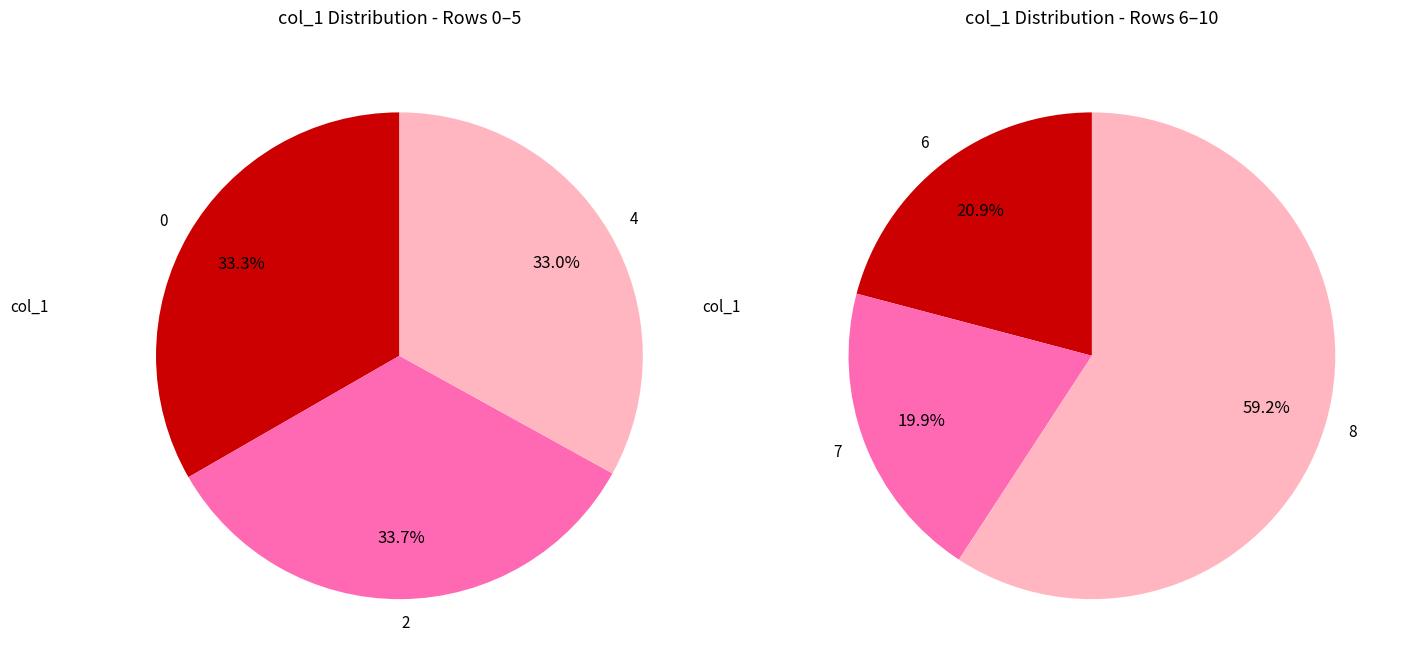

The 5 slice represents 17% of the pie. True or false?

False